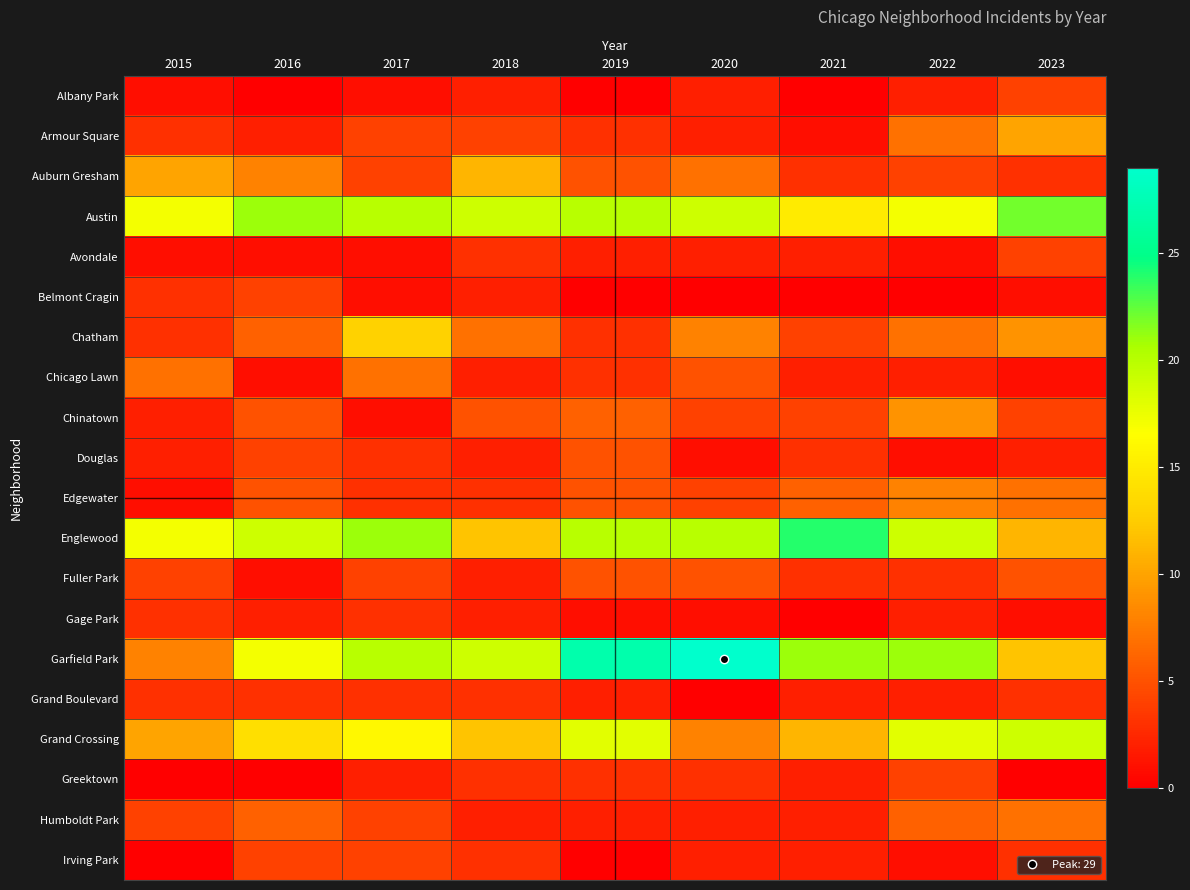

At how many categories does at least one series exceed 18?

8